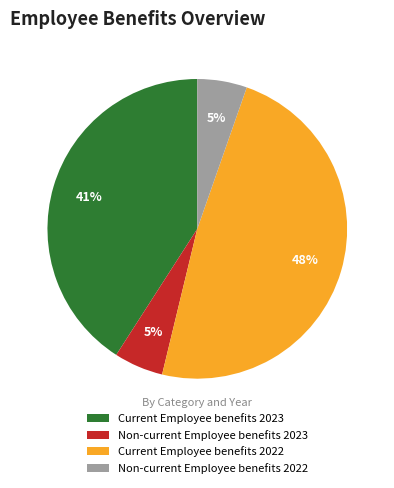

What is the largest slice in the pie chart?

Current Employee benefits 2022